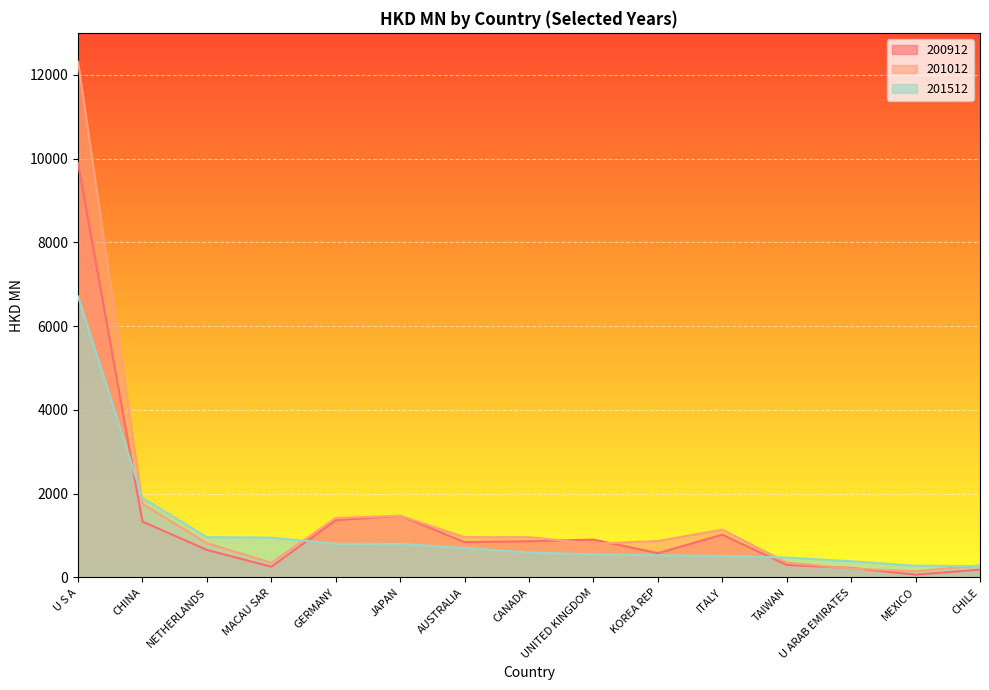

At which category does 201012 reach its first local peak?

JAPAN